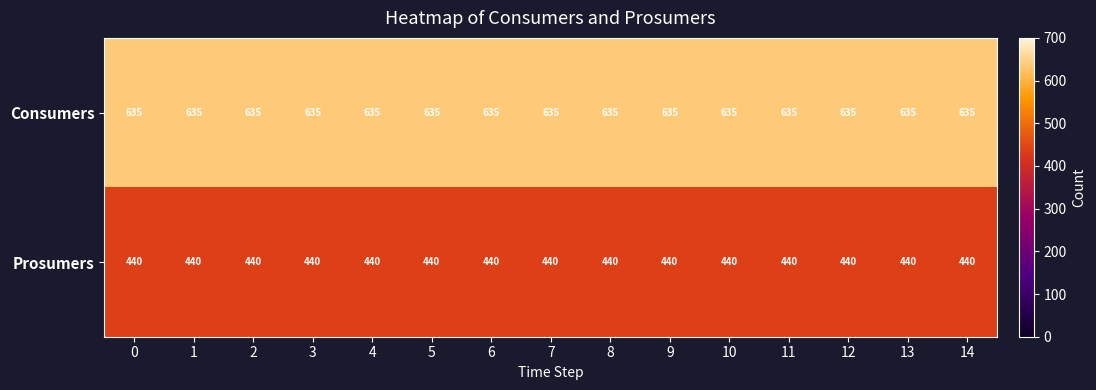

Rank the series at 7 from highest to lowest value.

Consumers, Prosumers